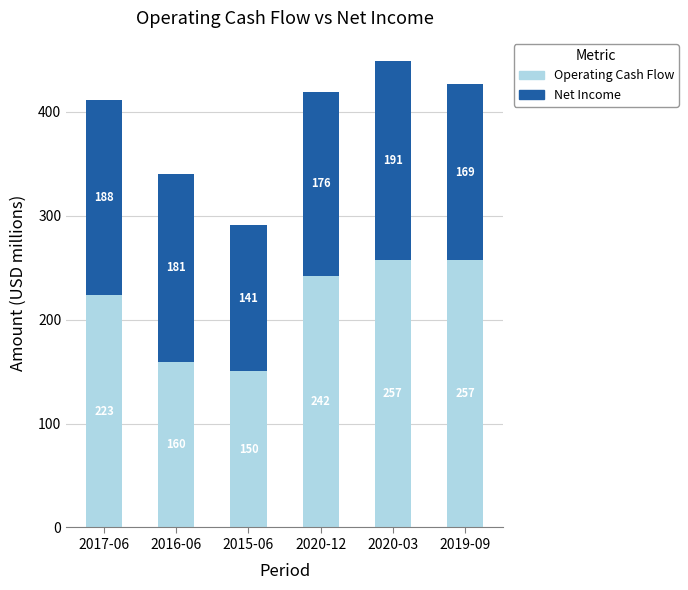

Does the chart contain any negative values?

No